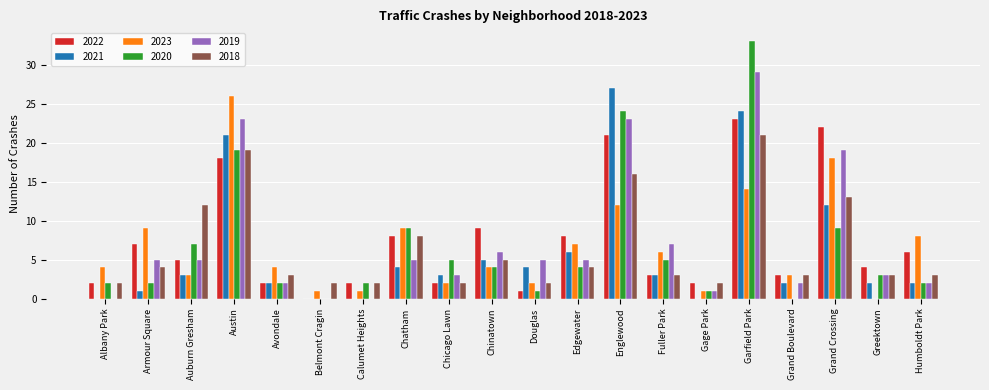

Is it true that 2020 equals 24 at Englewood?

True